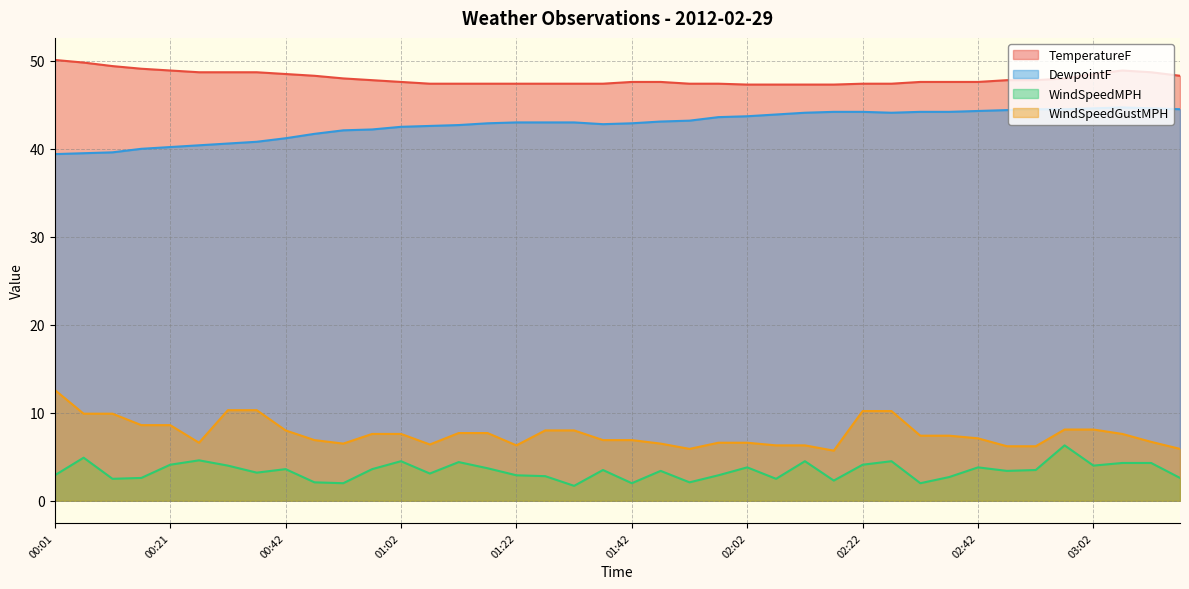

Where does the DewpointF series first go above 43?

01:47